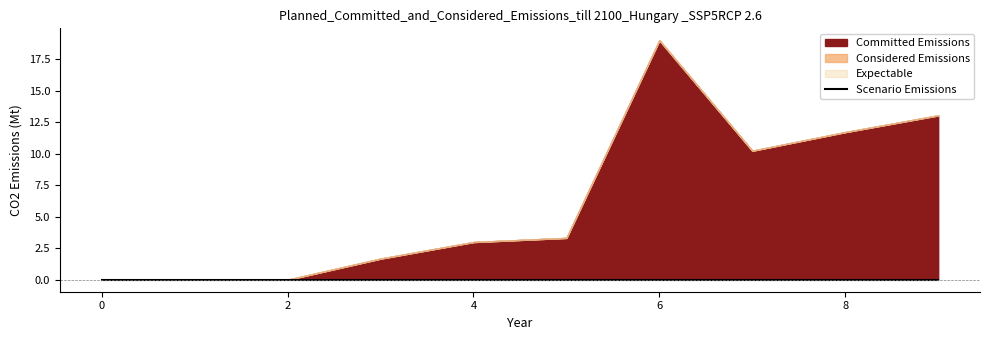

Rank the series at 2 from highest to lowest value.

Committed Emissions, Considered Emissions, Expectable, Scenario Emissions